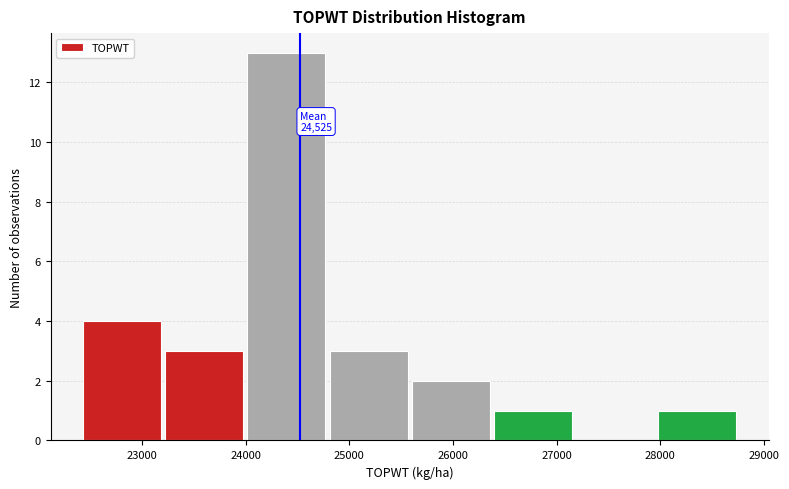

Which range on the x-axis has the tallest bar?

24000 to 24800